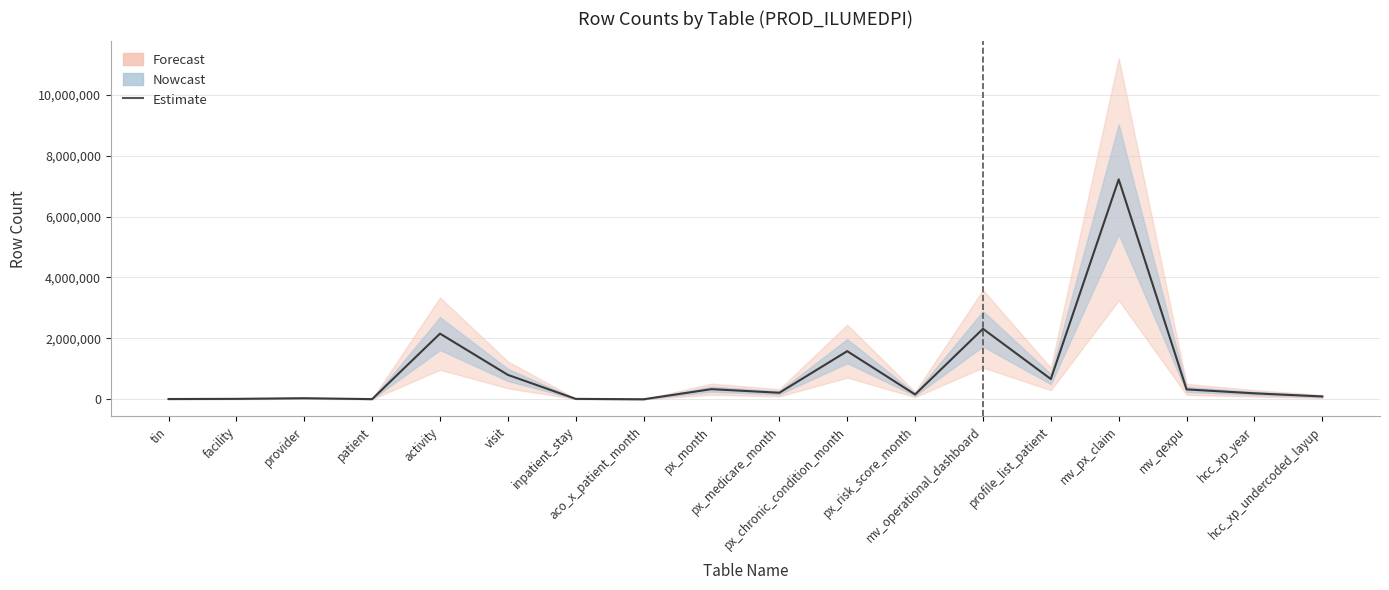

Which has a higher value, profile_list_patient or px_medicare_month?

profile_list_patient